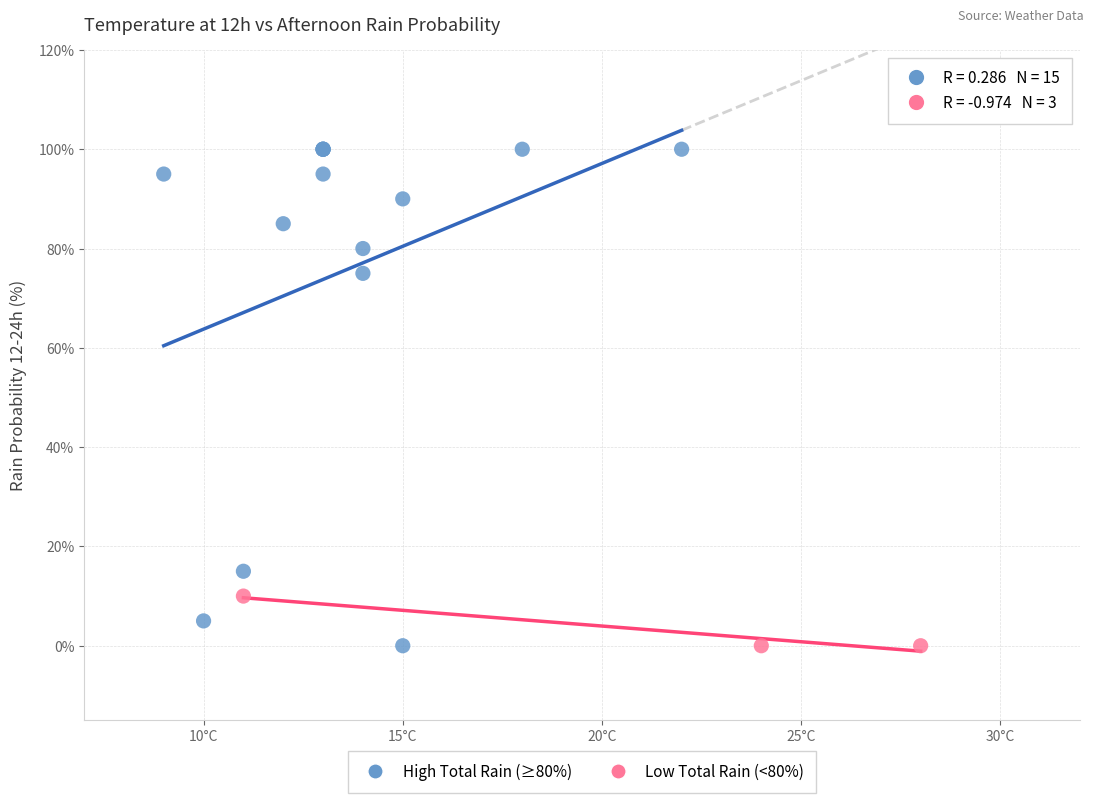

Which series has the widest spread of Y values?

High Total Rain (≥80%)